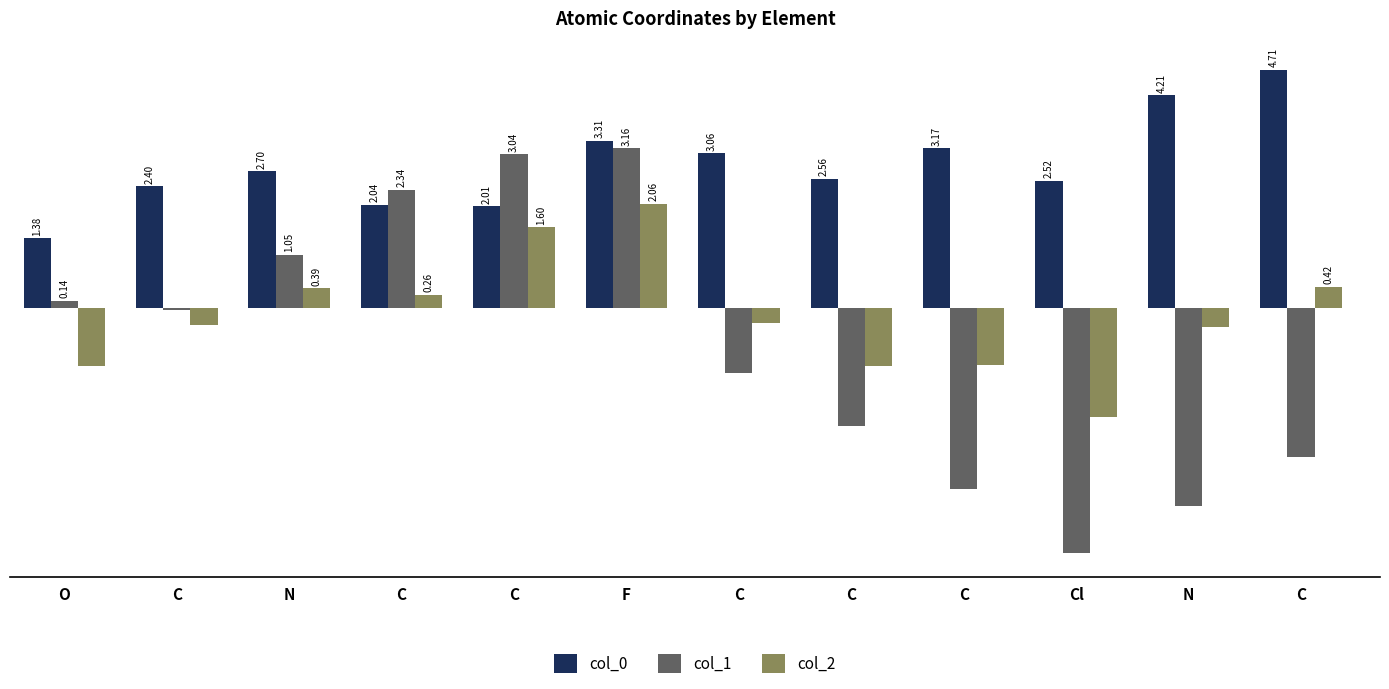

Read the col_1 value at C.

-3.6